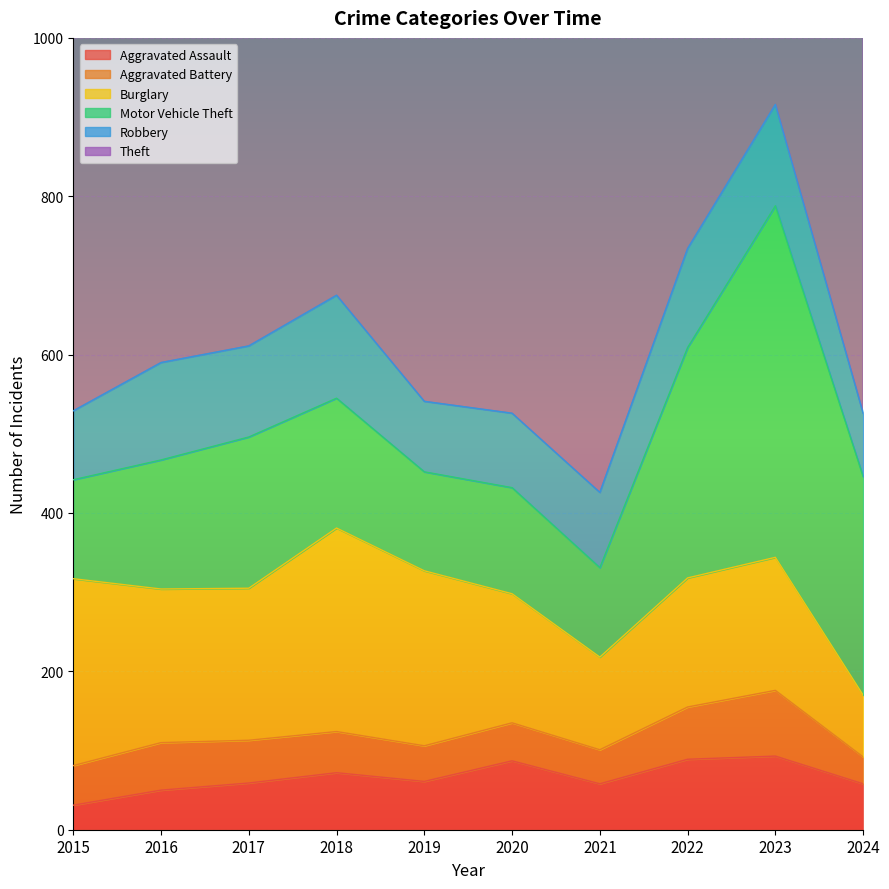

True or false: Aggravated Assault and Aggravated Battery cross at least once.

True